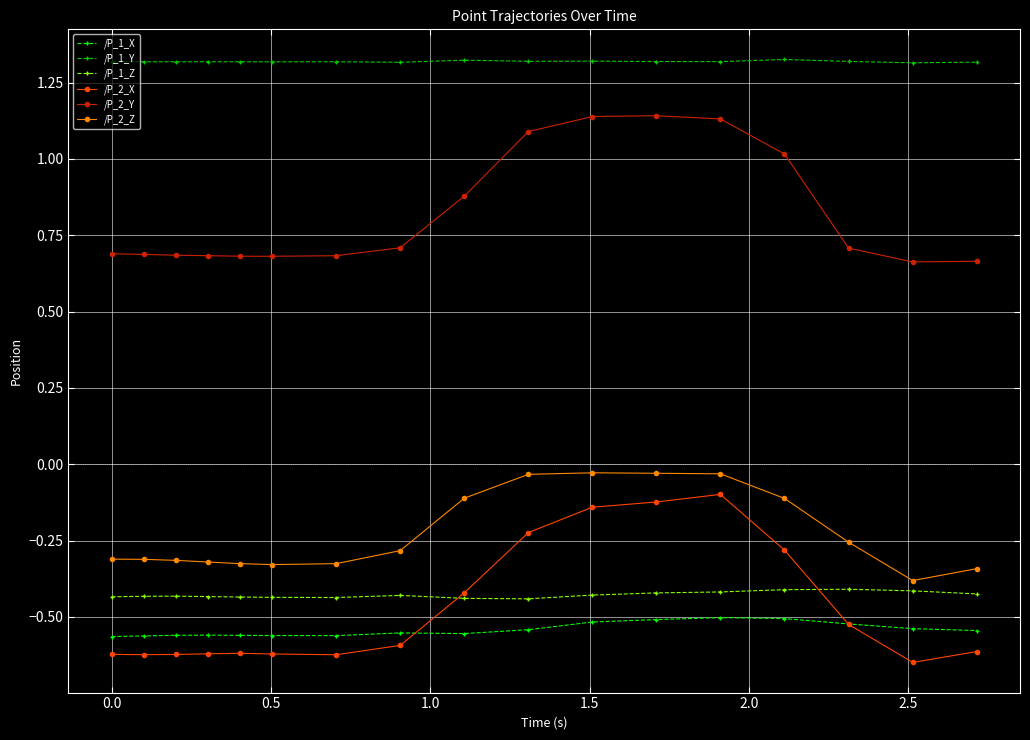

Which series has the largest total across all categories?

/P_1_Y